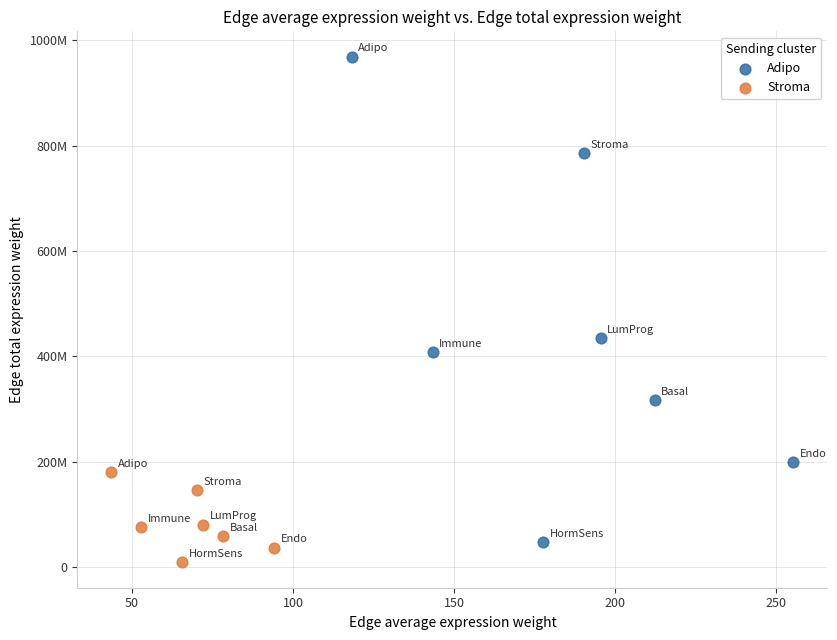

What are all the series names shown in the legend?

Adipo, Stroma